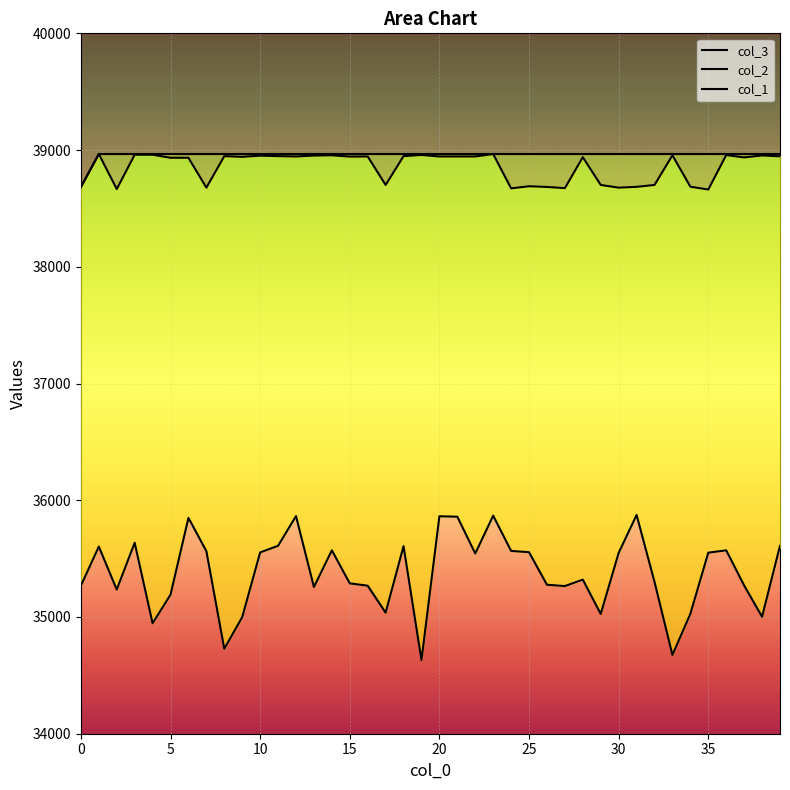

True or false: col_2 and col_3 intersect in this chart.

False